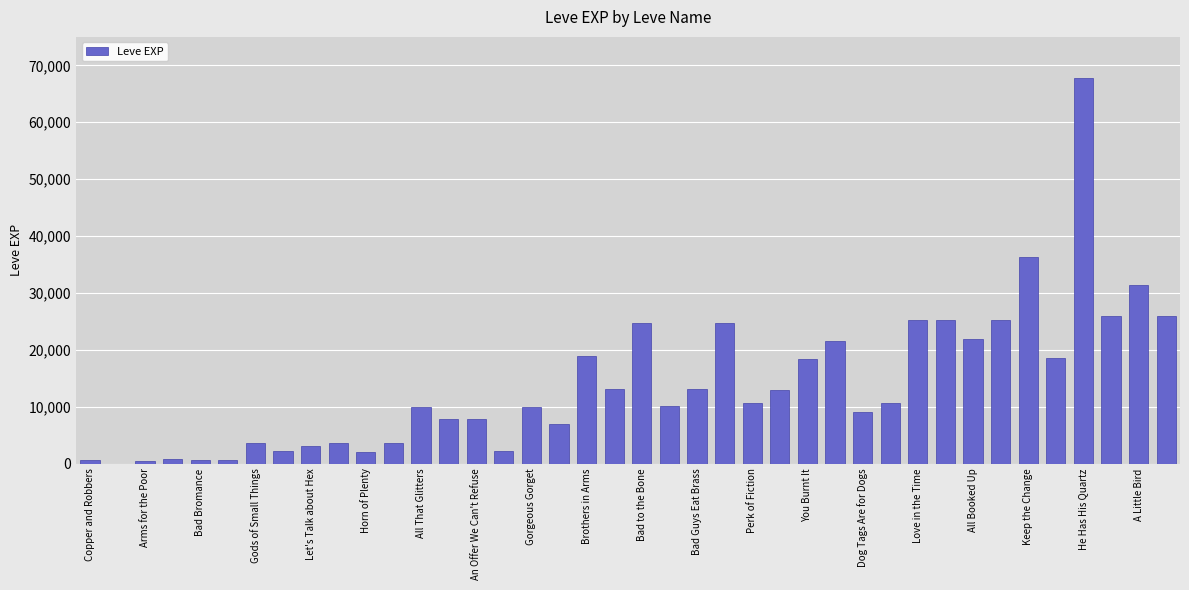

What is the greatest value displayed?

67730